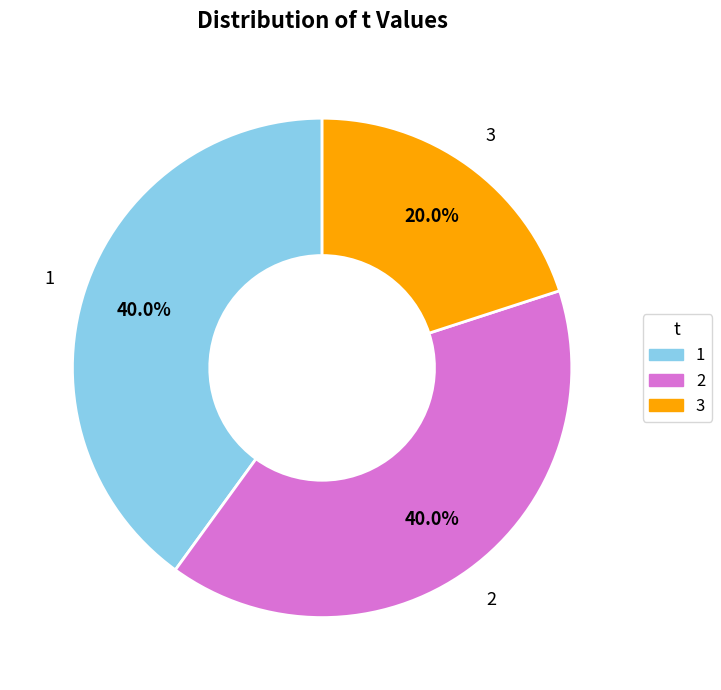

What percentage is the 2 slice, to the nearest percent?

40%